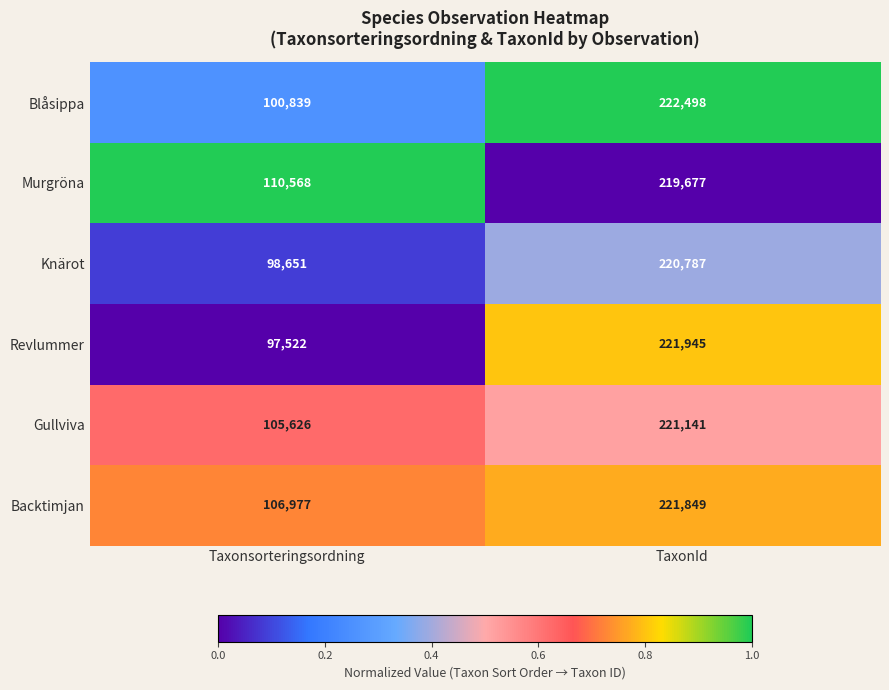

Reading left to right, transcribe all the data shown in this chart.

Blåsippa: 100839	222498
Murgröna: 110568	219677
Knärot: 98651	220787
Revlummer: 97522	221945
Gullviva: 105626	221141
Backtimjan: 106977	221849